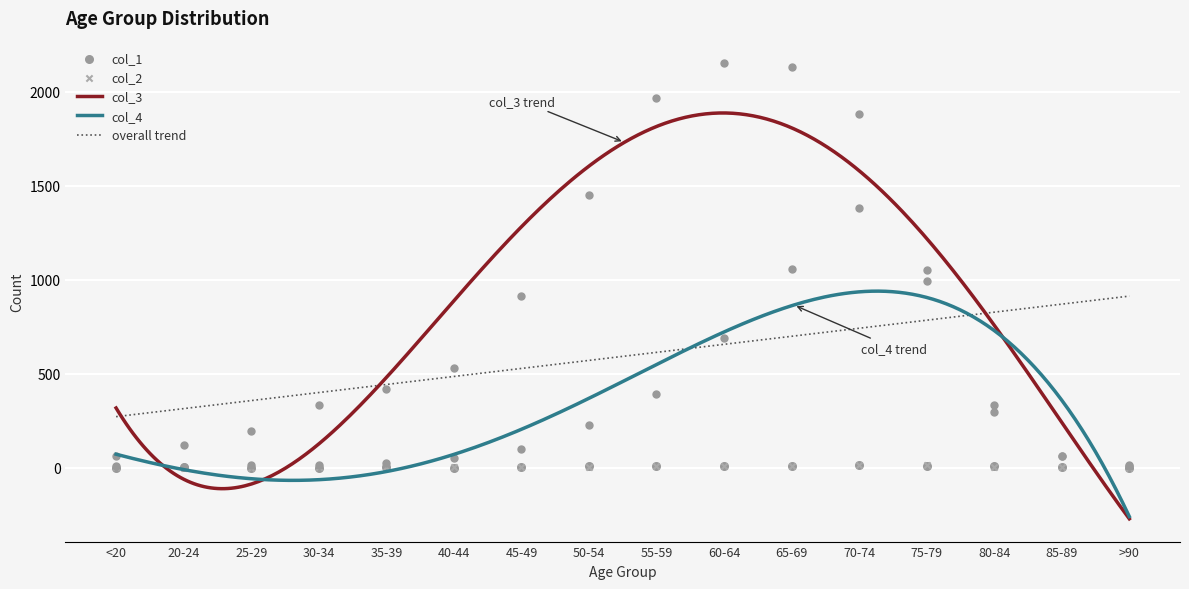

At how many categories does at least one series exceed 1971?

2